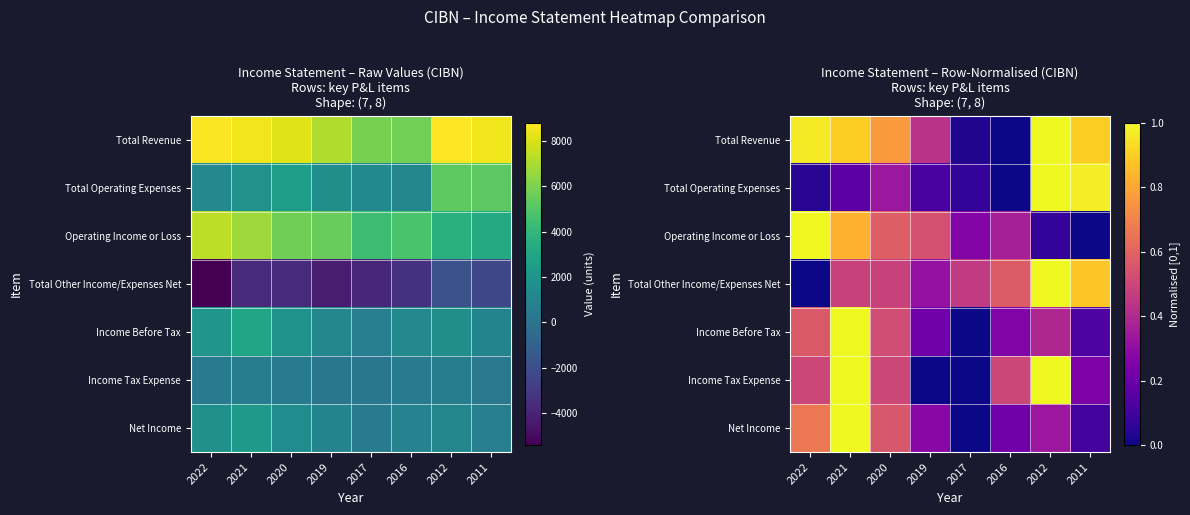

What is the difference between the second highest and minimum values in the Total Revenue series?

1.0